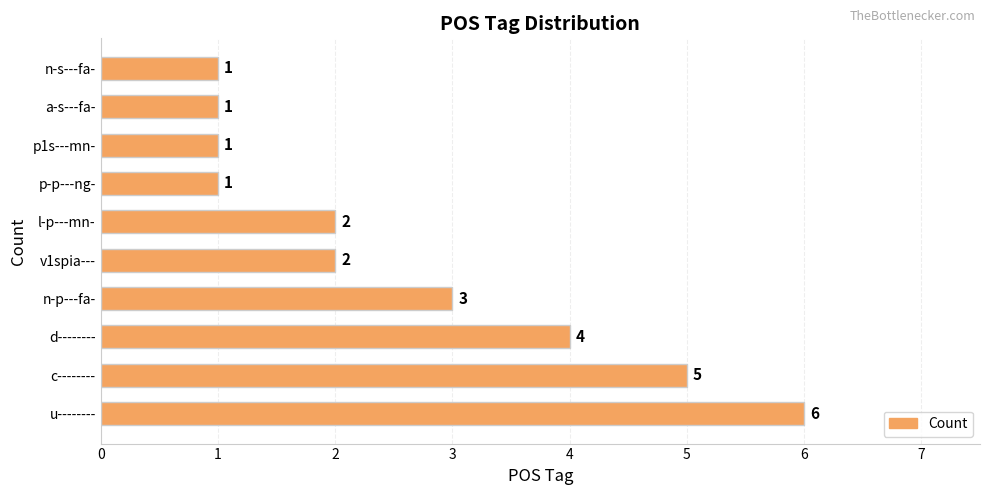

What is the difference between the second highest and minimum values?

4